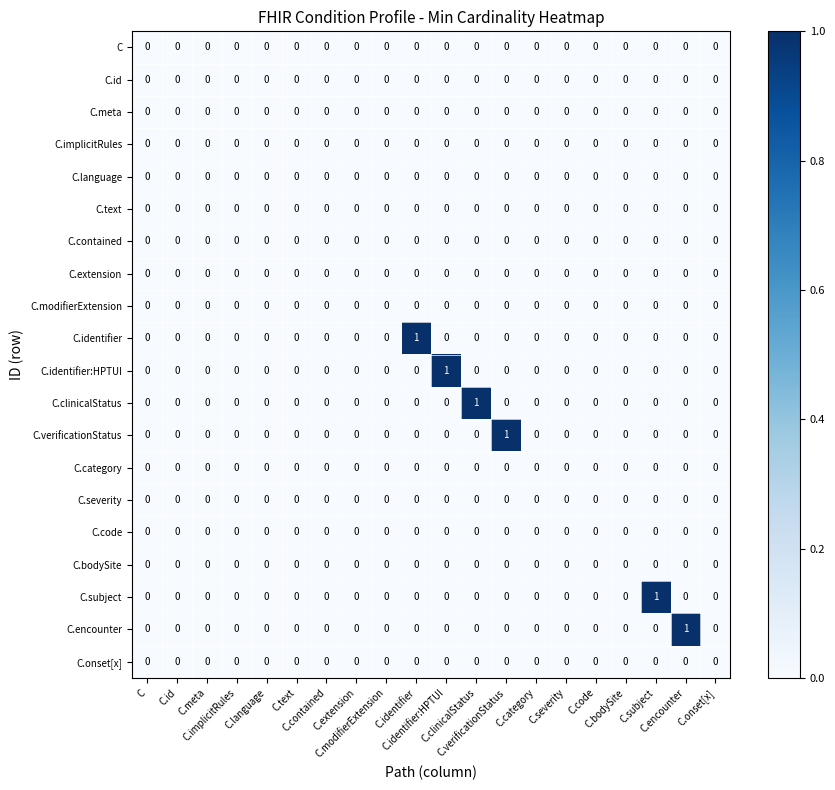

List the series in order of their peak value, highest first.

C.identifier, C.identifier:HPTUI, C.clinicalStatus, C.verificationStatus, C.subject, C.encounter, C, C.id, C.meta, C.implicitRules, C.language, C.text, C.contained, C.extension, C.modifierExtension, C.category, C.severity, C.code, C.bodySite, C.onset[x]